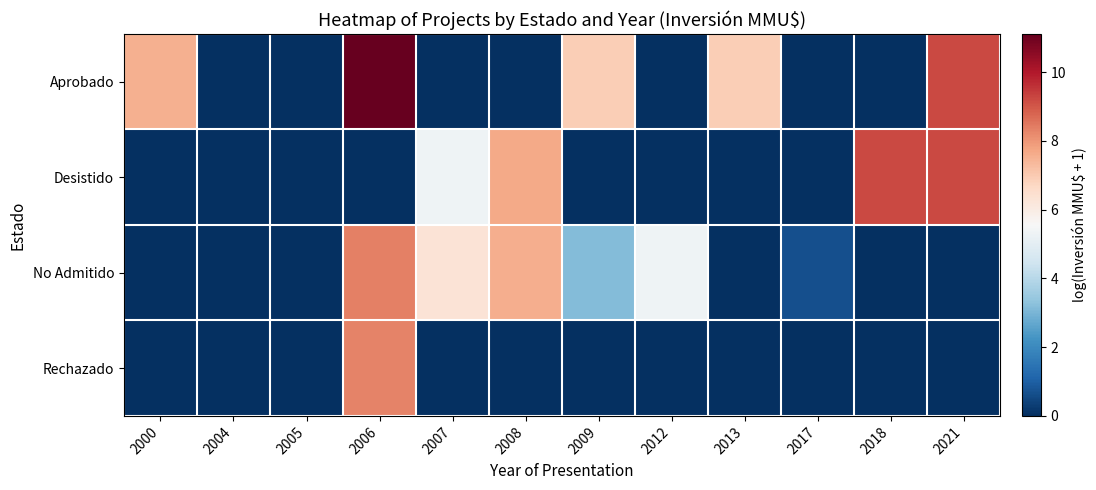

Reading left to right, extract all data points from this chart.

Aprobado: 2000=7.5	2004=0.0	2005=0.0	2006=11.1	2007=0.0	2008=0.0	2009=6.9	2012=0.0	2013=6.9	2017=0.0	2018=0.0	2021=9.2
Desistido: 2000=0.0	2004=0.0	2005=0.0	2006=0.0	2007=5.3	2008=7.7	2009=0.0	2012=0.0	2013=0.0	2017=0.0	2018=9.2	2021=9.2
No Admitido: 2000=0.0	2004=0.0	2005=0.0	2006=8.3	2007=6.3	2008=7.6	2009=3.1	2012=5.3	2013=0.0	2017=0.7	2018=0.0	2021=0.0
Rechazado: 2000=0.0	2004=0.0	2005=0.0	2006=8.3	2007=0.0	2008=0.0	2009=0.0	2012=0.0	2013=0.0	2017=0.0	2018=0.0	2021=0.0